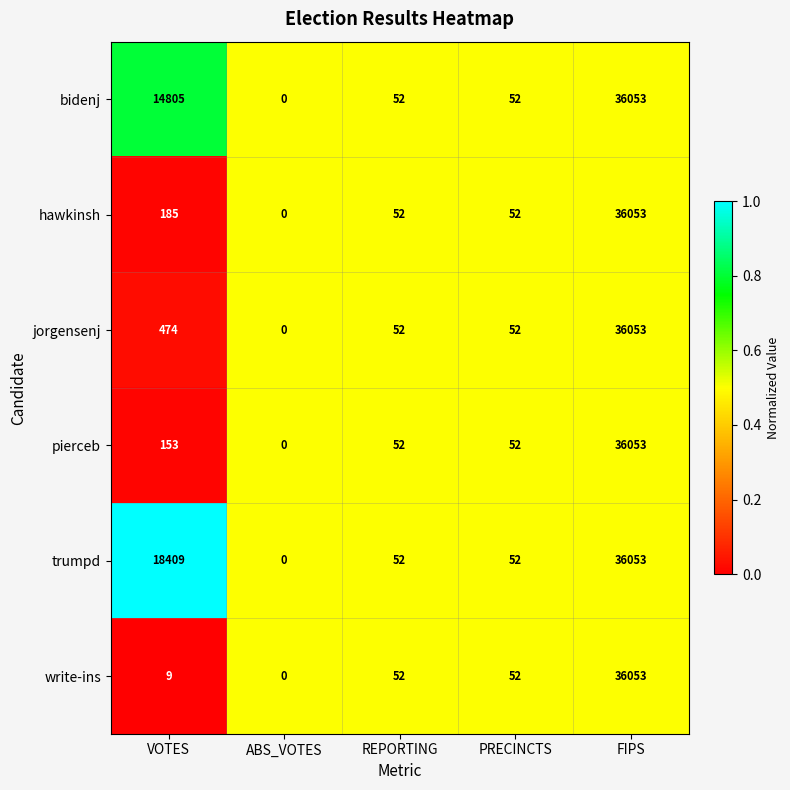

At which category does the chart reach its peak across all series?

FIPS